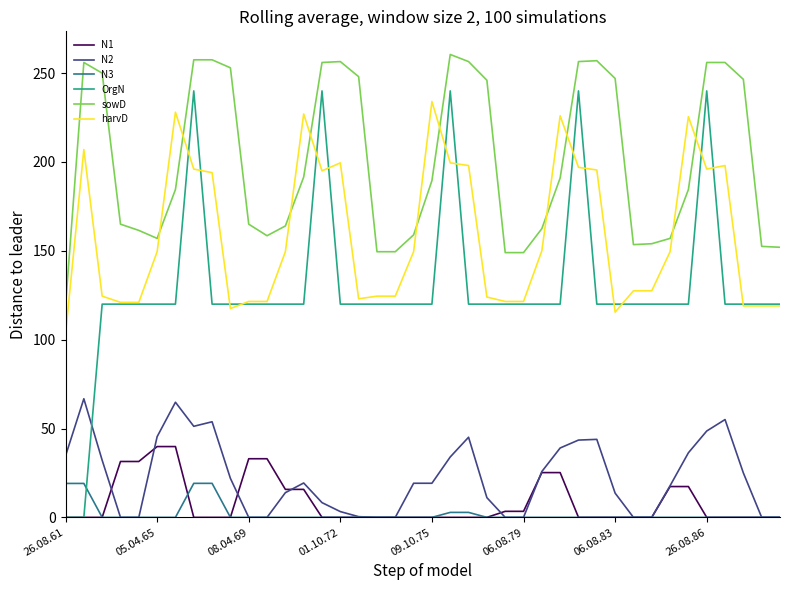

What are all the series names shown in the legend?

N1, N2, N3, OrgN, sowD, harvD